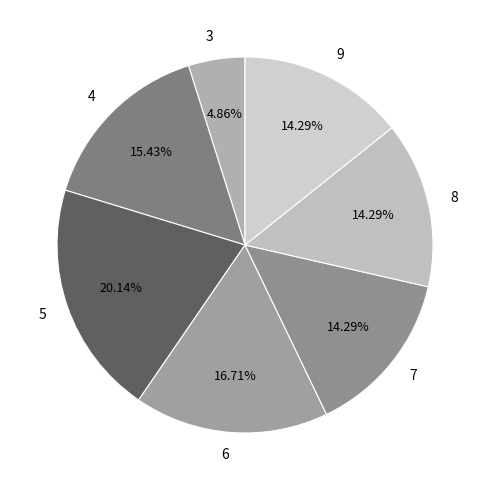

Does 3 represent more than half of the total?

No